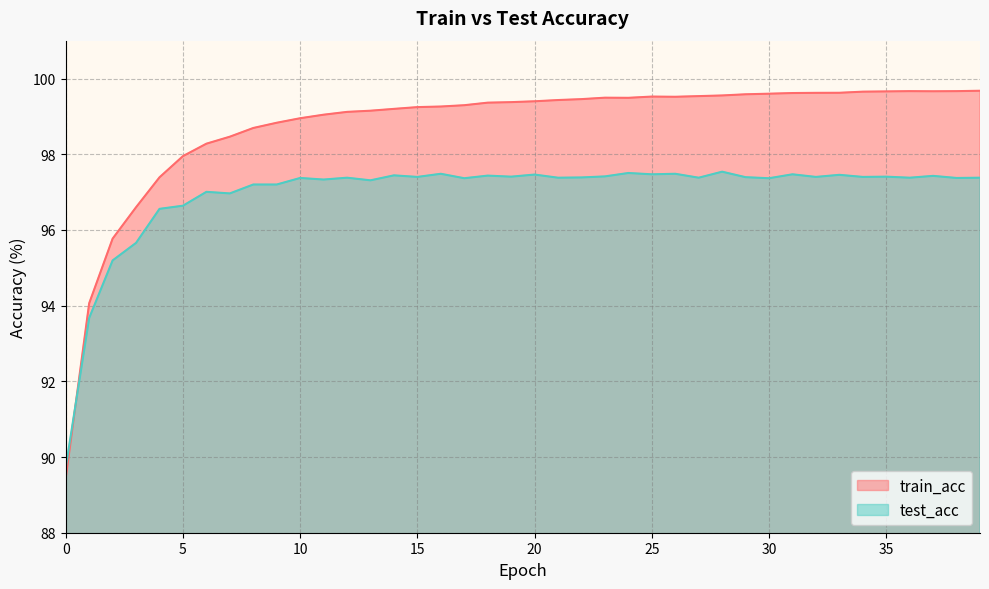

Count the number of categories in the chart.

40